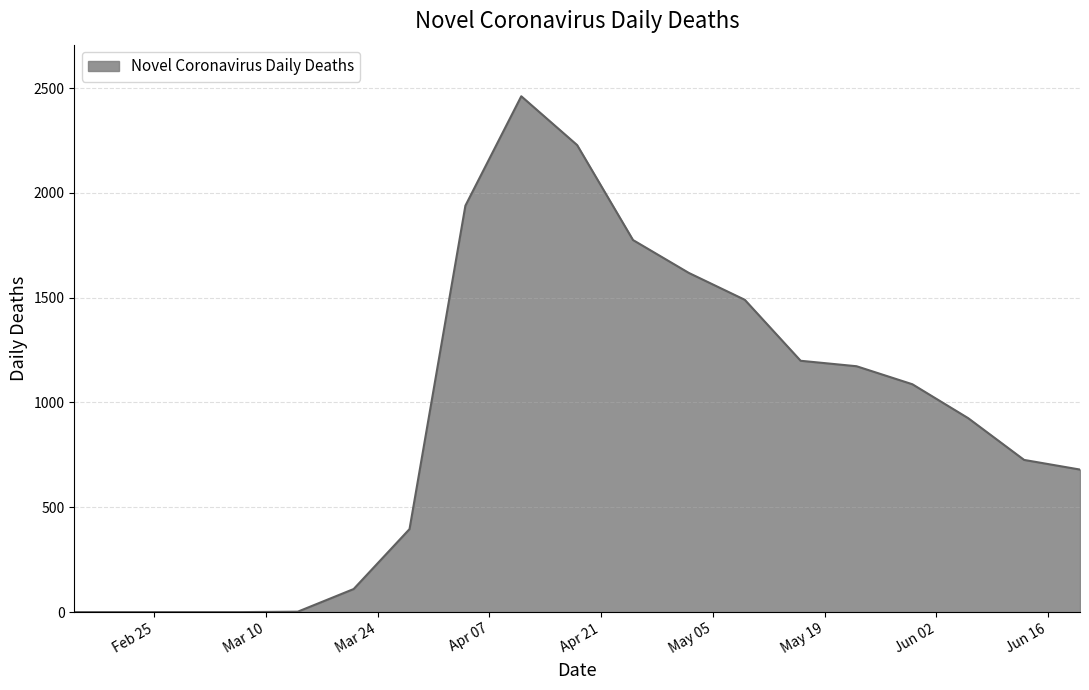

What is the greatest value displayed?

2461